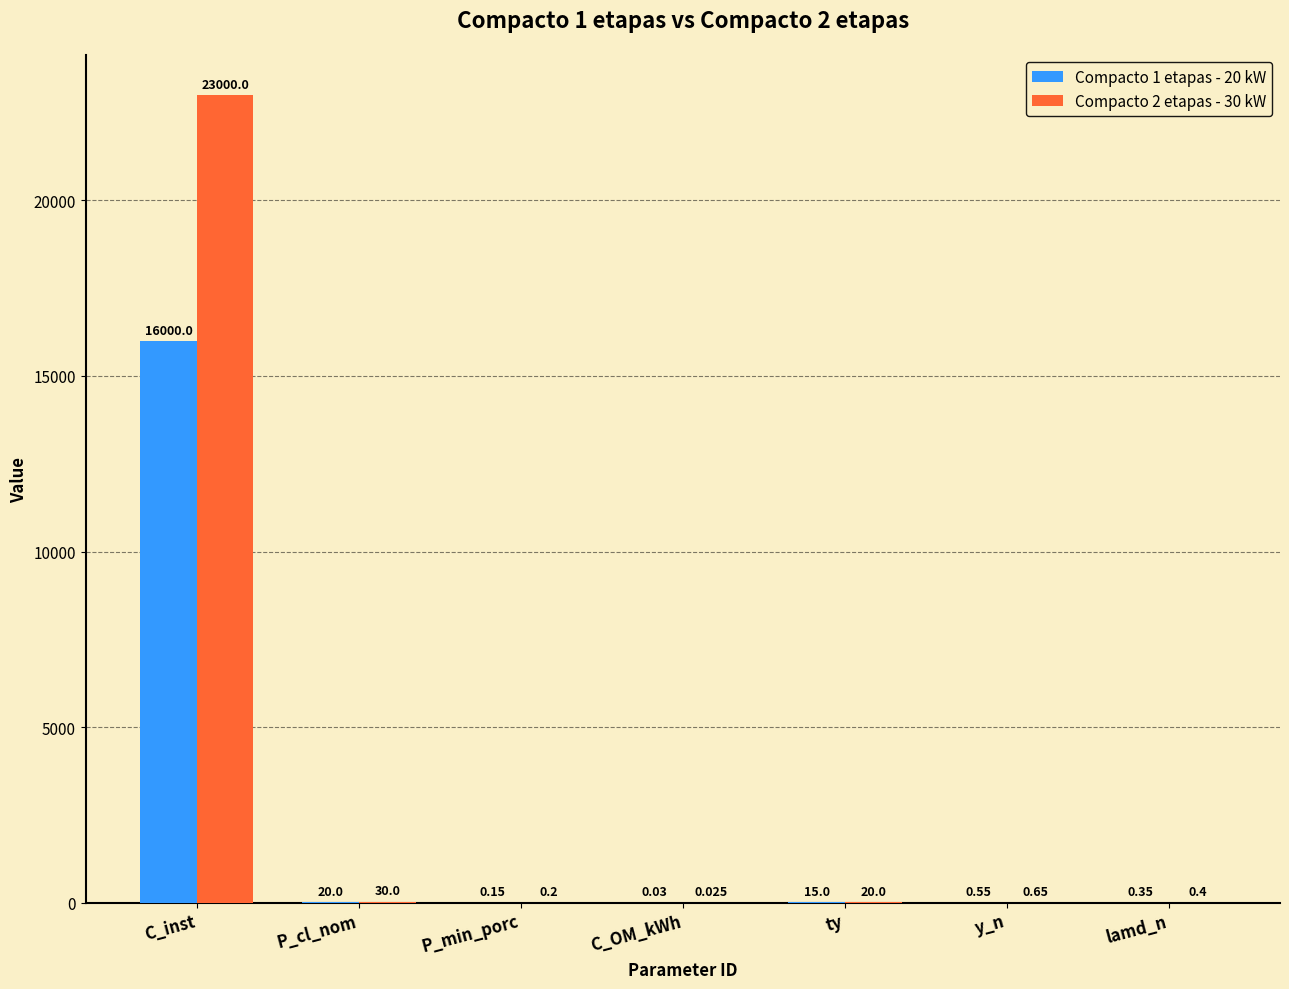

What is the highest value of the Compacto 2 etapas - 30 kW series?

23000.0